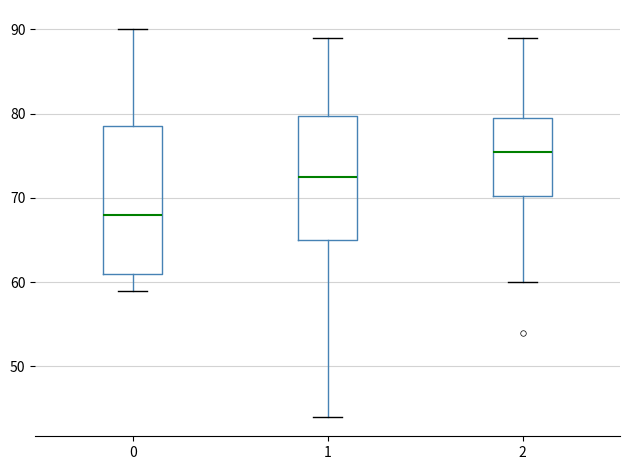

Which box has the lowest median line?

0